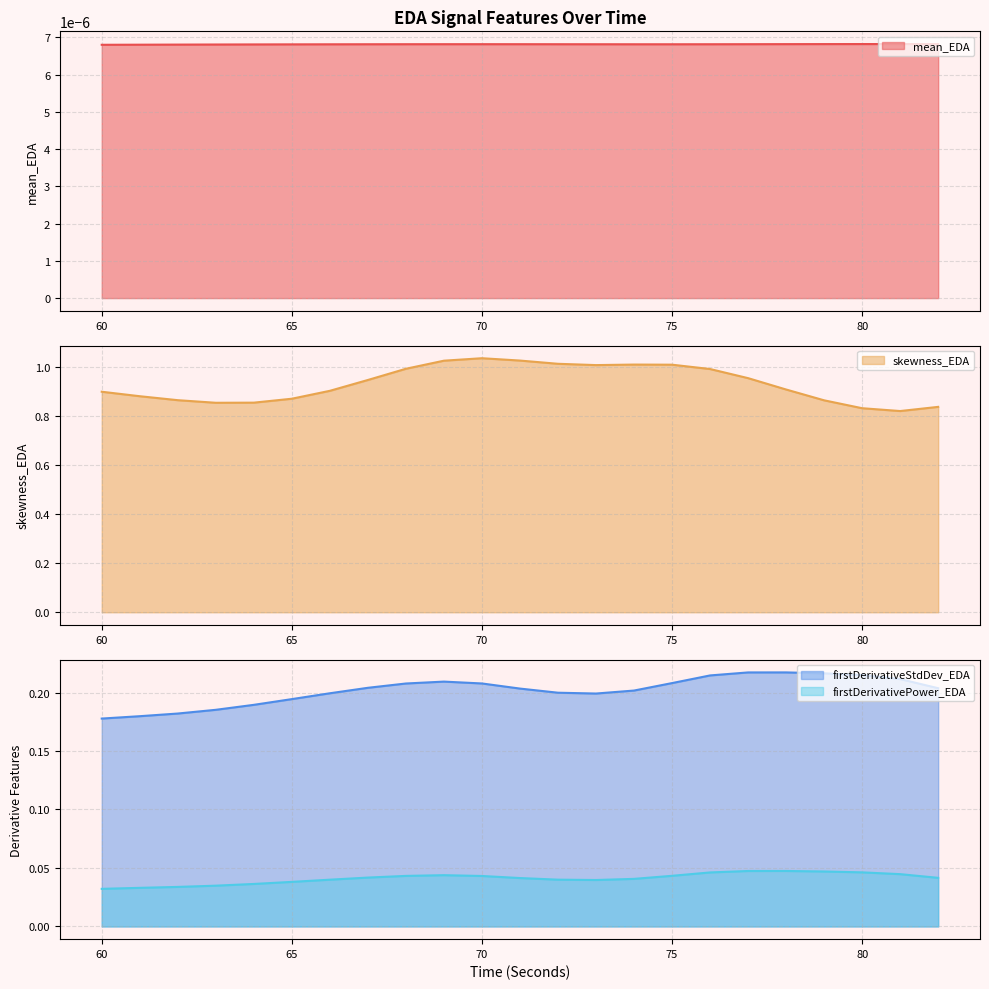

What is the maximum value for skewness_EDA?

1.0